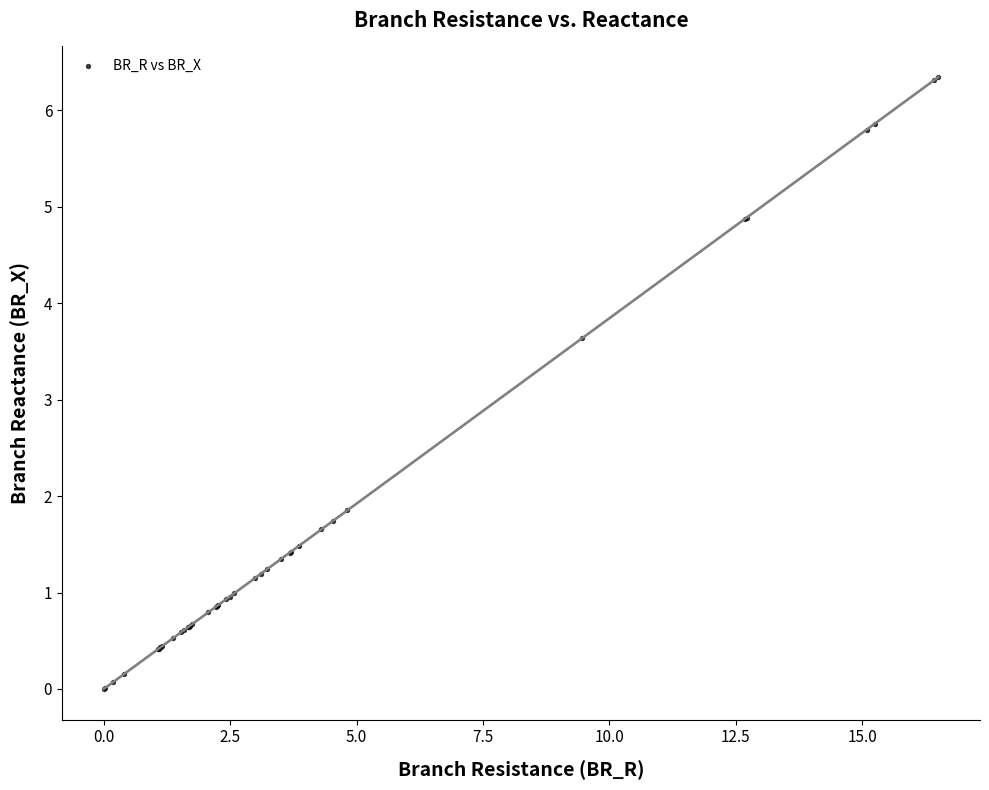

What Y value in the scatter plot is closest to 3?

3.6